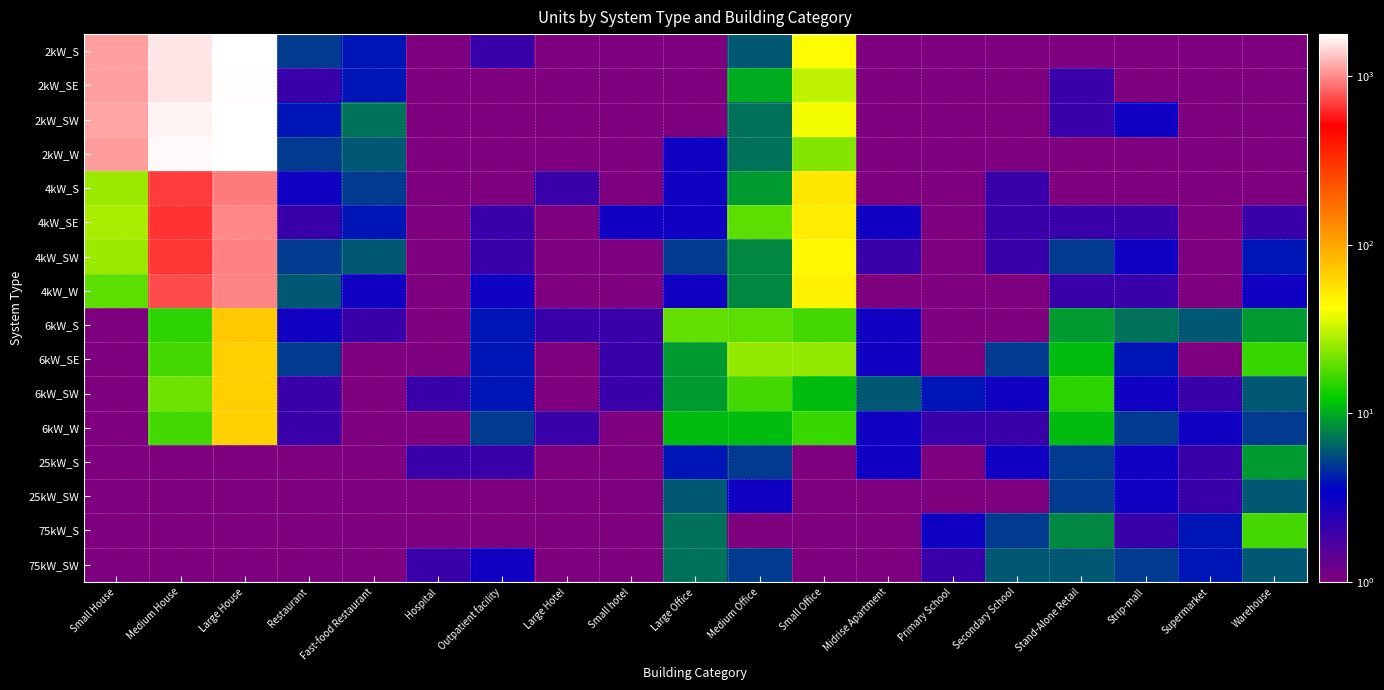

Which label corresponds to the smallest value in the chart?

Hospital